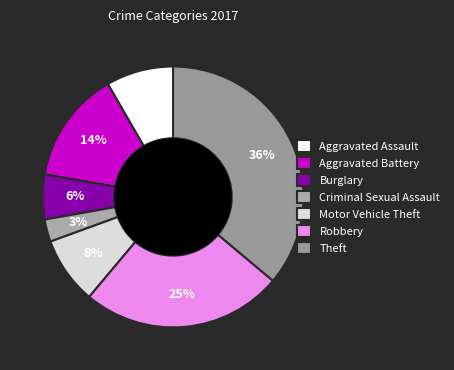

True or false: Robbery accounts for 16% of the total.

False